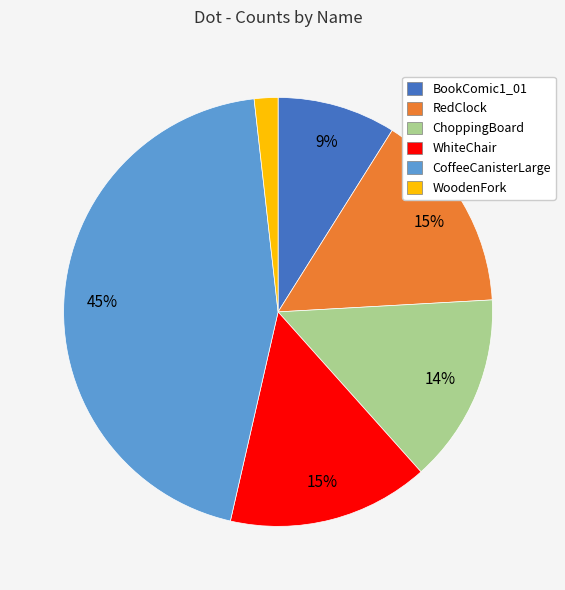

What is the smallest slice in the pie chart?

WoodenFork